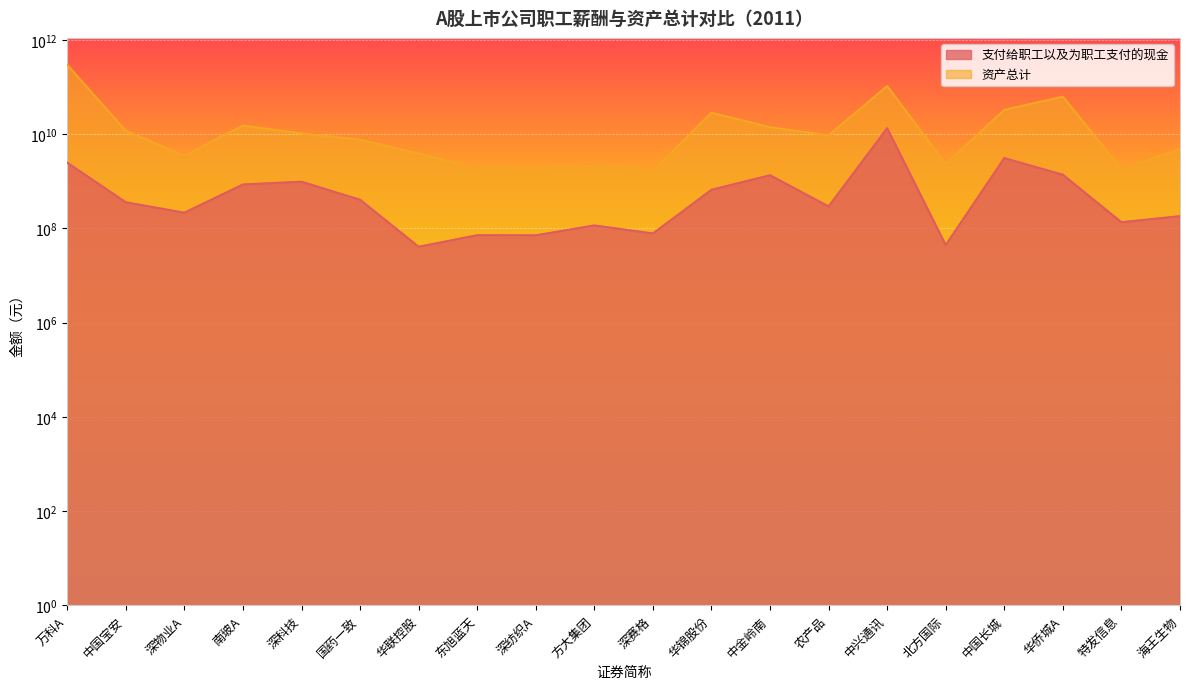

At how many categories does at least one series exceed 52361699795?

3